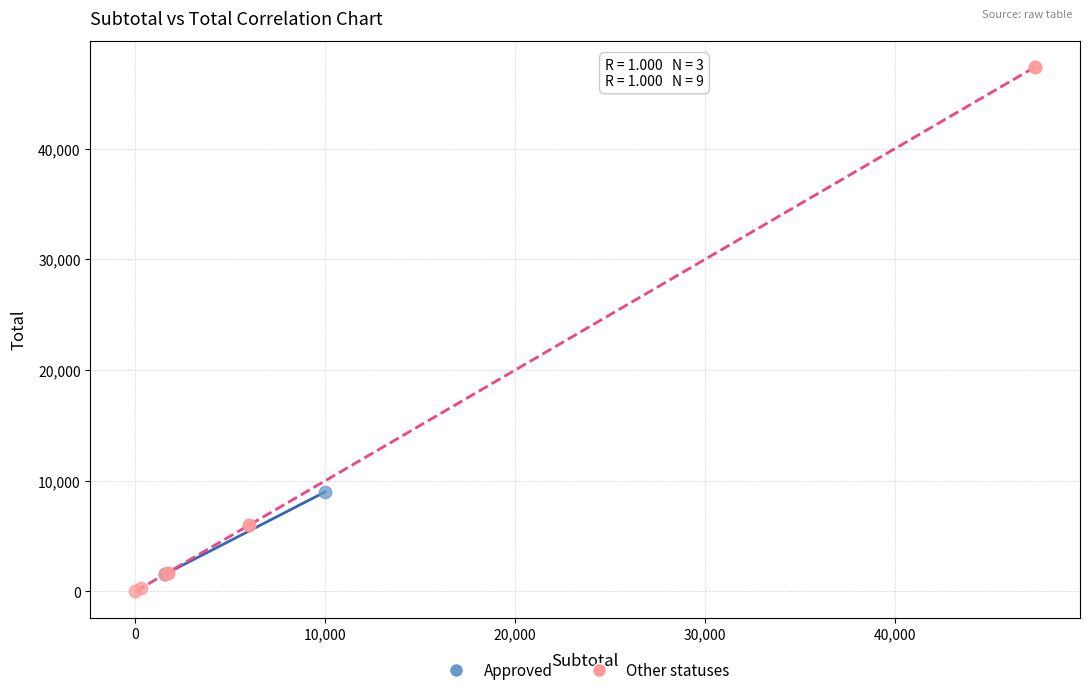

What are all the series names shown in the legend?

Approved, Other statuses